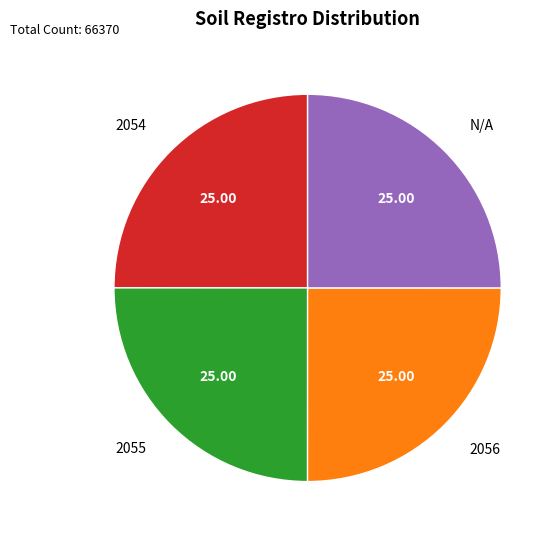

What is the ratio of the value at 2055 to the value at 2054?

1.0